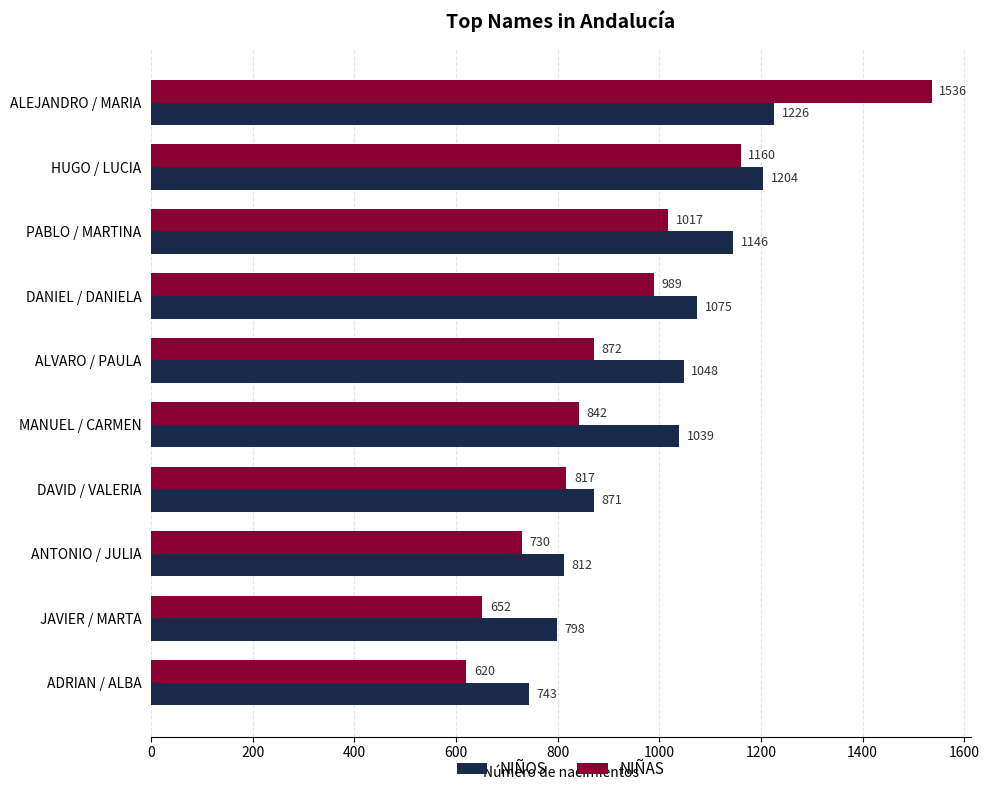

True or false: NIÑAS has a value of 822 at ALEJANDRO / MARIA.

False